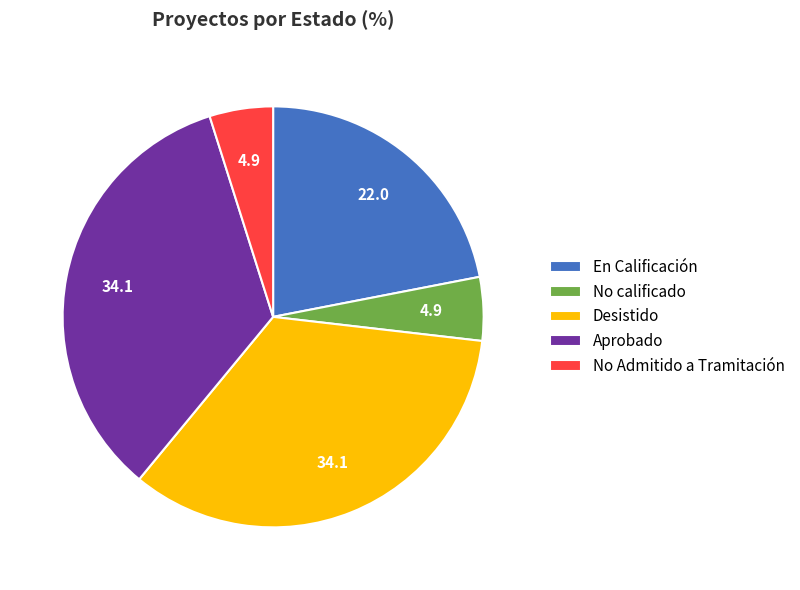

Combined, do Desistido and No Admitido a Tramitación account for over 50%?

No